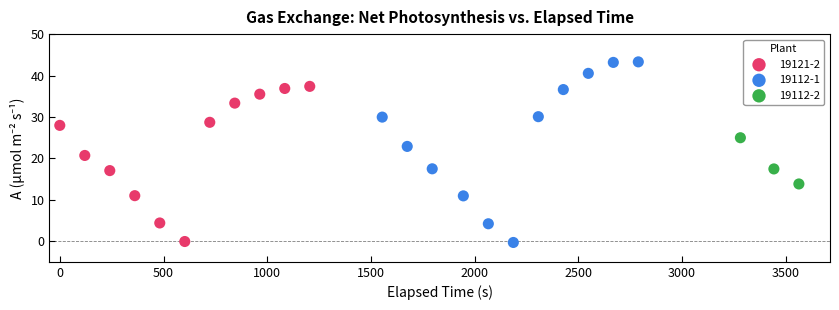

Which series has the largest Y range (max minus min)?

19112-1